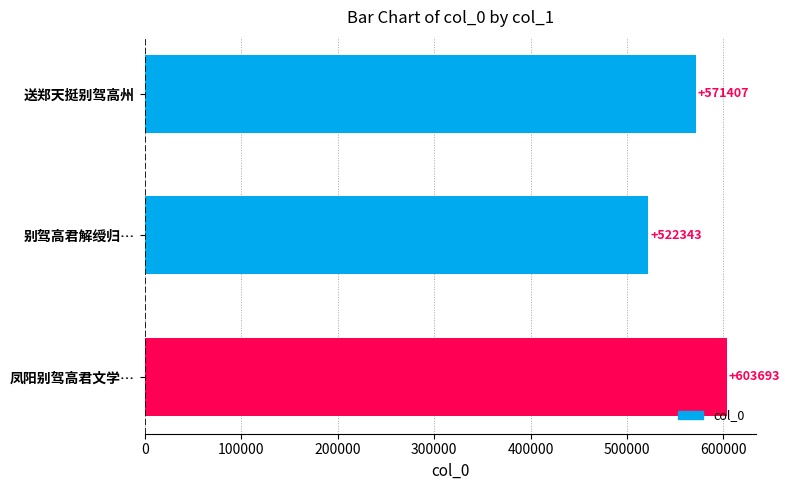

What is the label of the 3rd bar from the bottom?

送郑天挺别驾高州